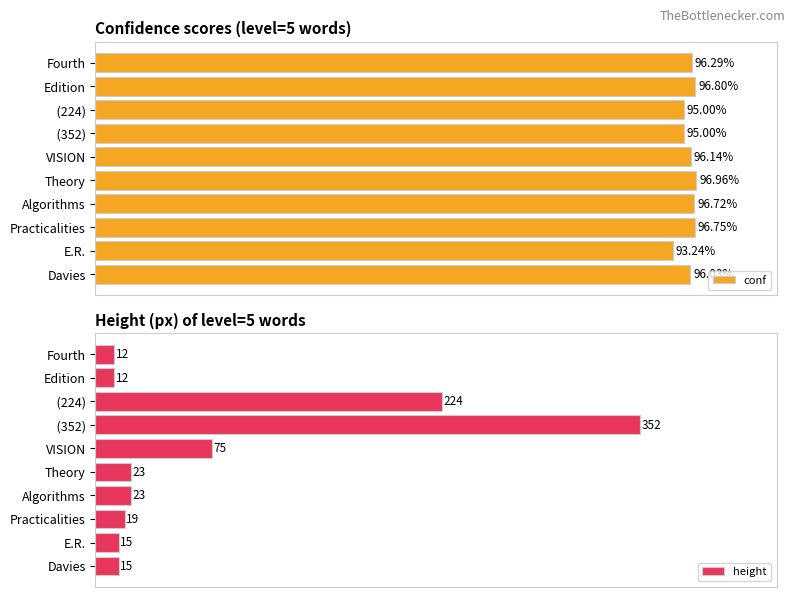

Which category has the lowest value in the conf series?

E.R.